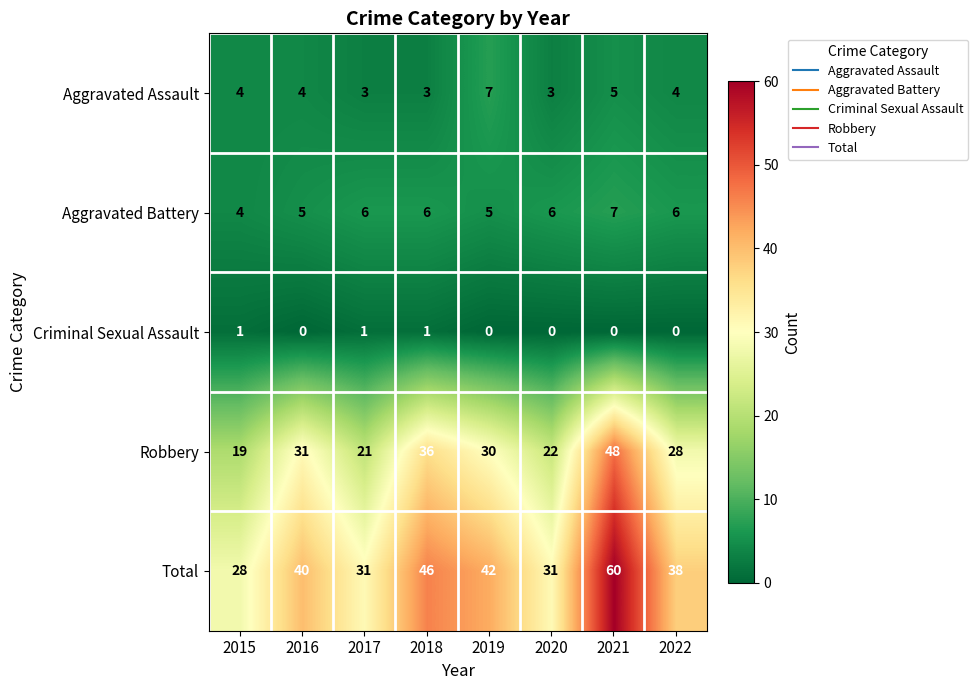

Which category has the highest value in the Total series?

2021